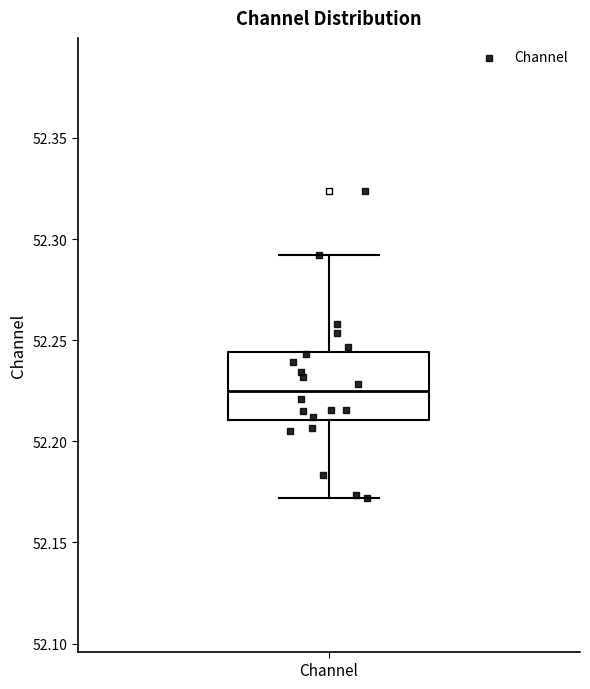

Transcribe this box plot: give where the median line is, the range the box spans, and where the two whiskers end, as read against the y-axis. The values are not printed on the chart, so give them approximately, as read against the axis.

median 52.225, box 52.210 to 52.245, whiskers 52.170 to 52.290